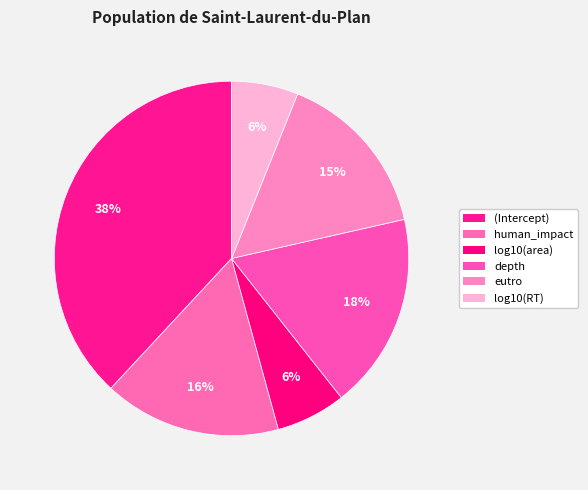

The (Intercept) slice represents 29% of the pie. True or false?

False